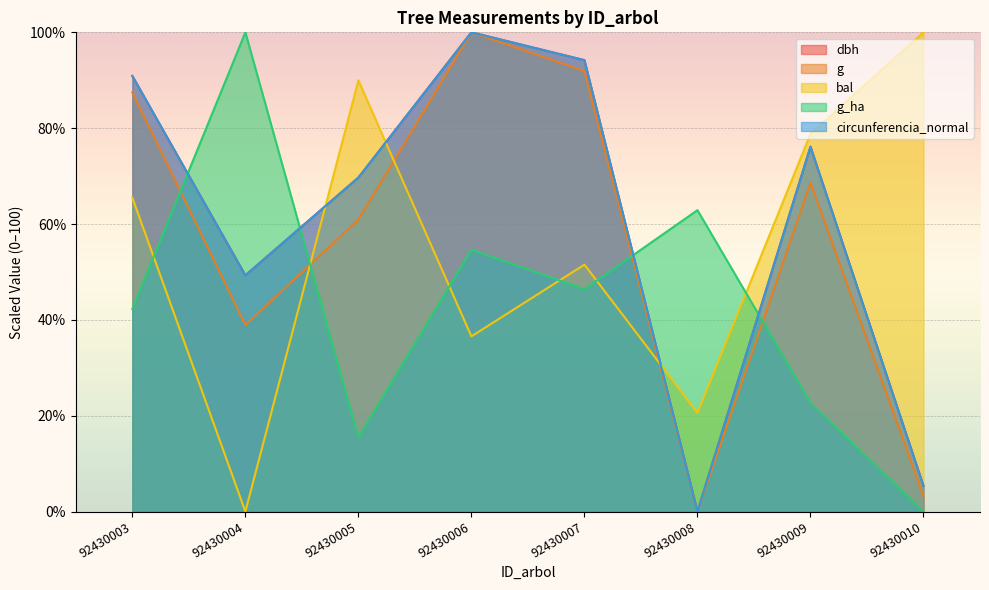

List the series in order of their peak value, highest first.

dbh, g, bal, g_ha, circunferencia_normal